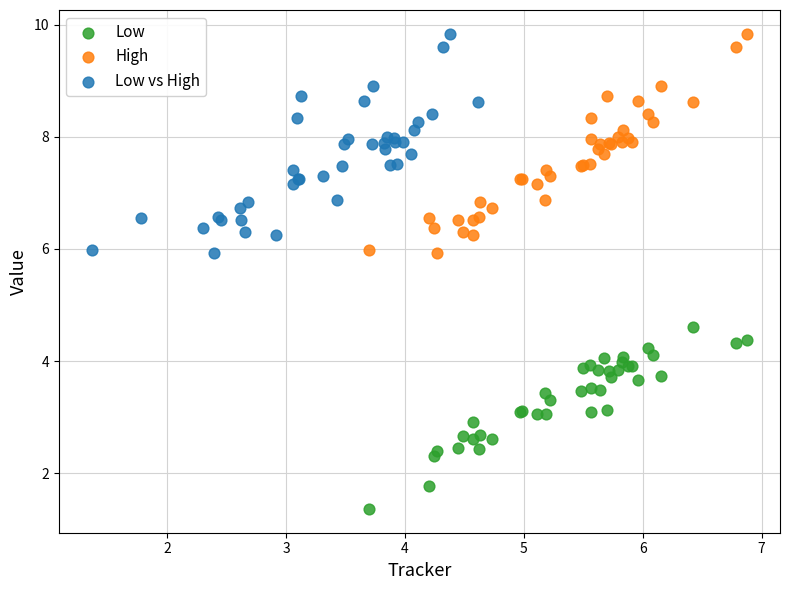

Which series reaches the minimum Y coordinate?

Low